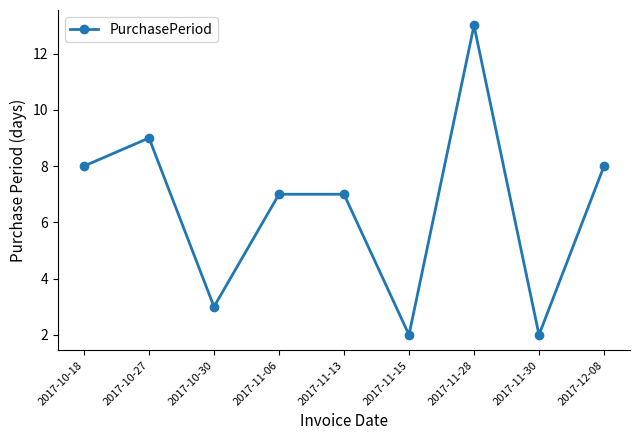

Which category has the highest value across all series?

2017-11-28